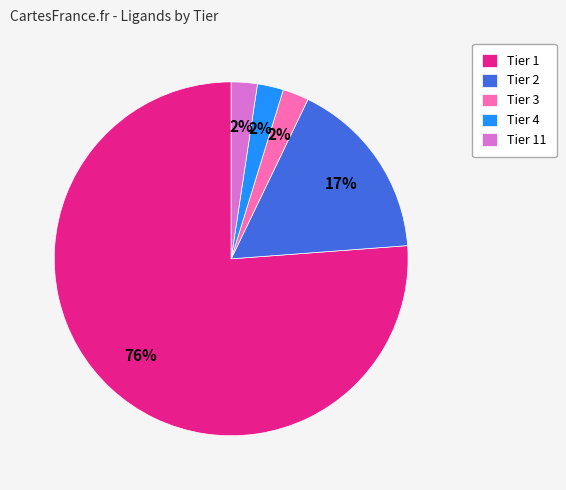

The Tier 1 slice represents 67% of the pie. True or false?

False